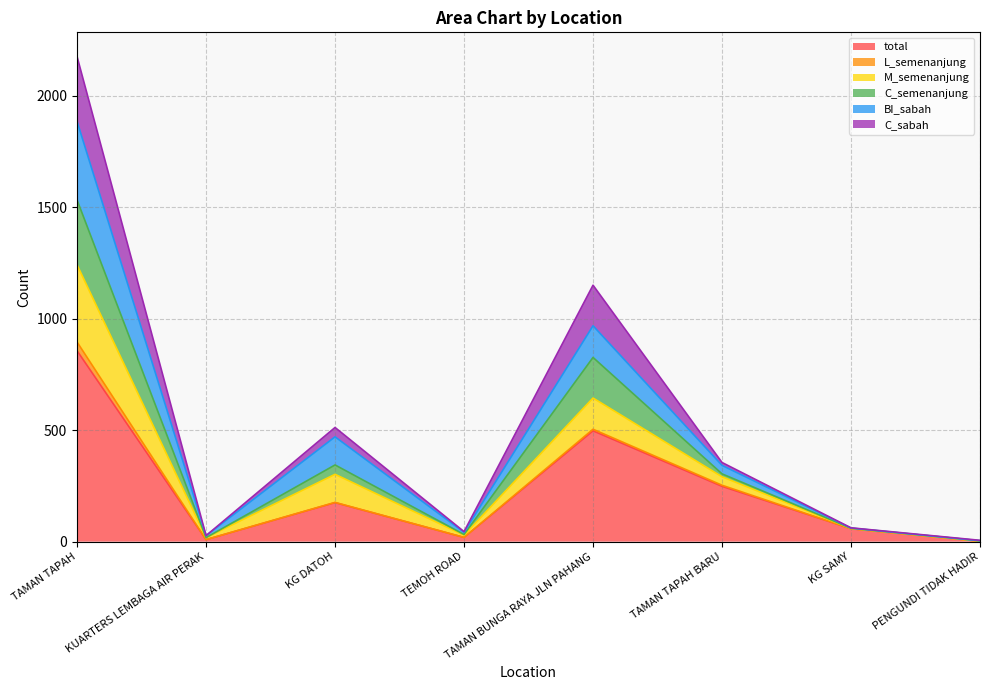

True or false: M_semenanjung has more than 2 points higher than both neighbors.

False